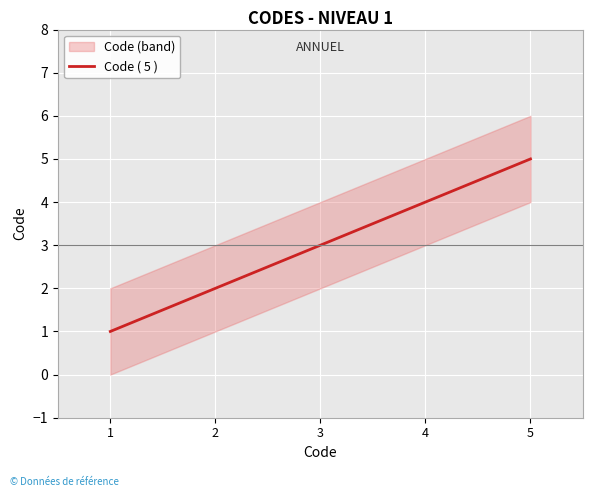

Is this an area chart (filled region under the line)?

No